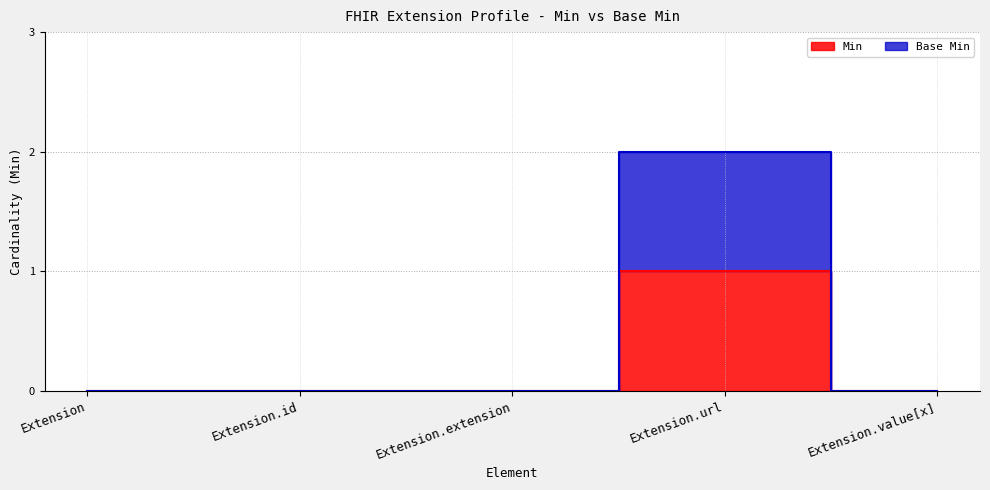

At which category does the chart reach its minimum across all series?

Extension